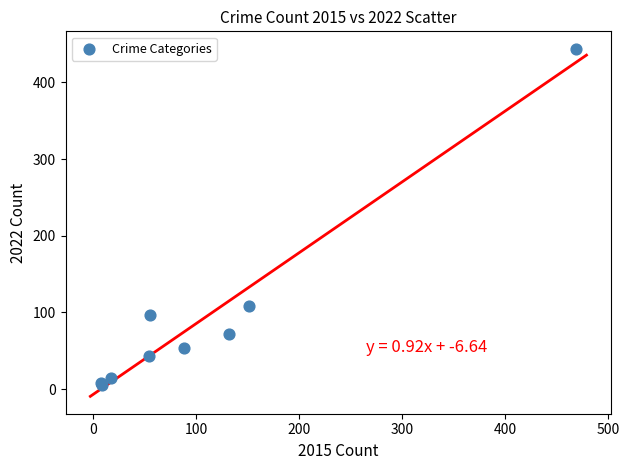

What Y value in the scatter plot is closest to 225?

108